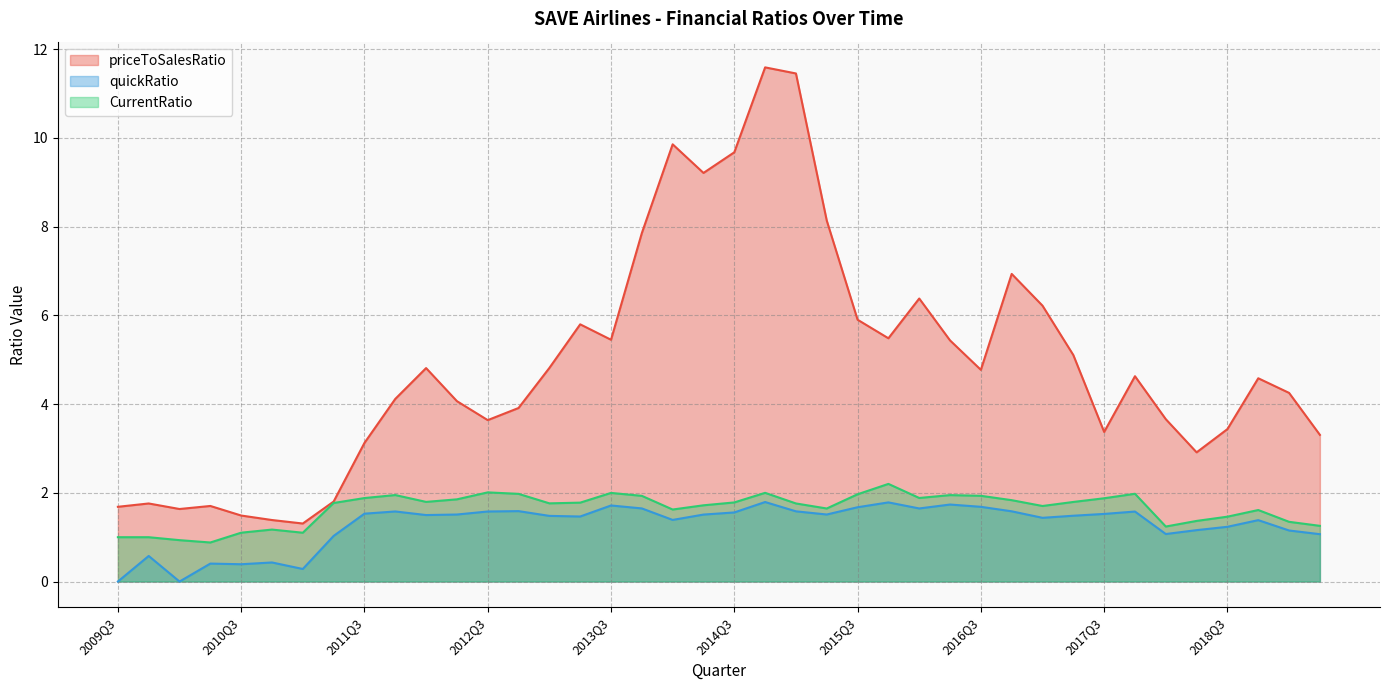

At which label does CurrentRatio reach its minimum?

2010Q2